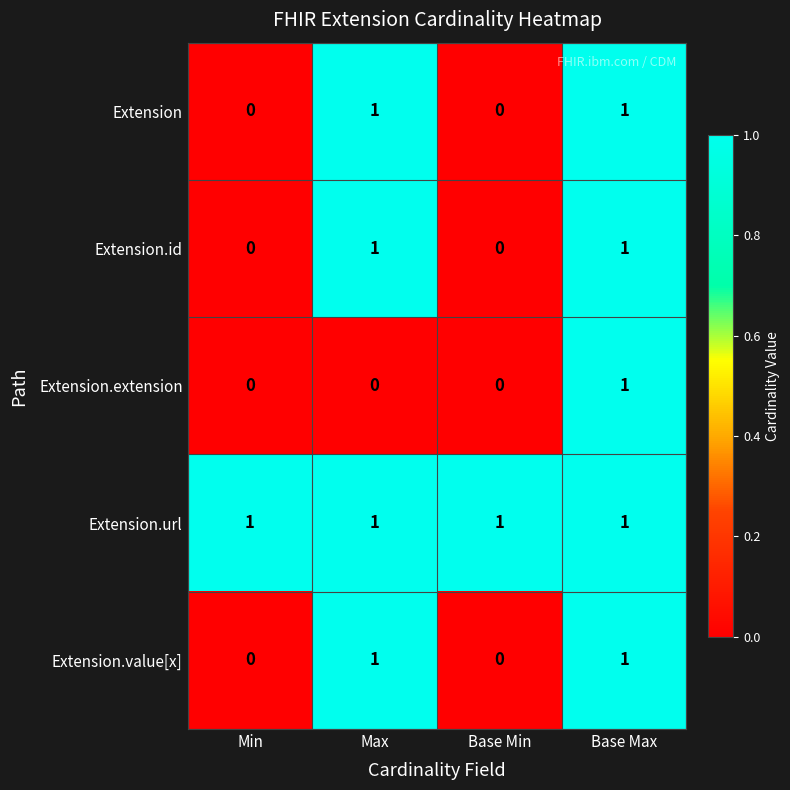

True or false: Extension has a value of 1 at Max.

True